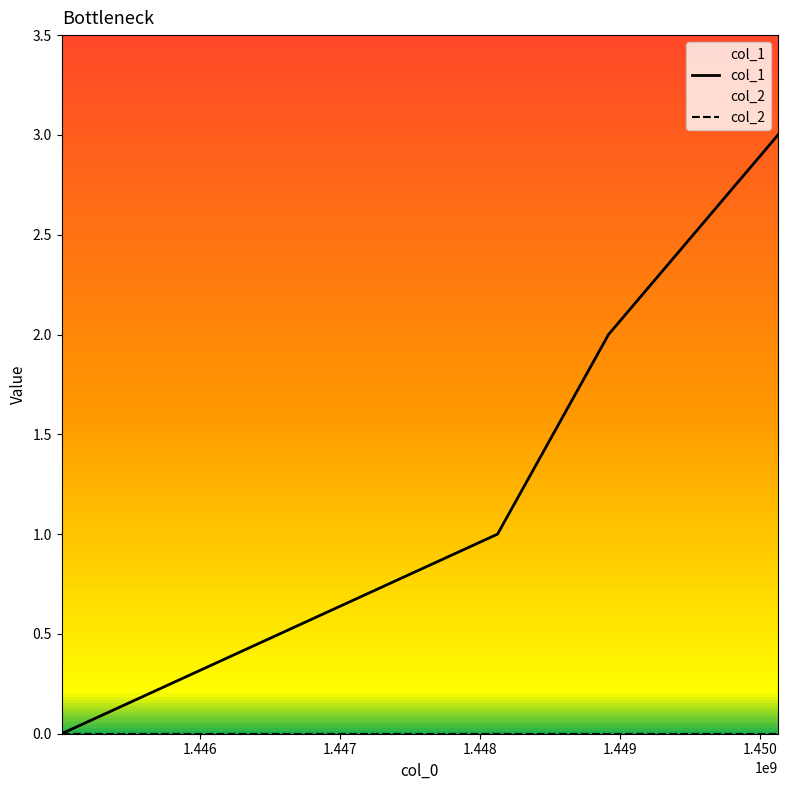

The value at 1445014105 is 2. True or false?

False